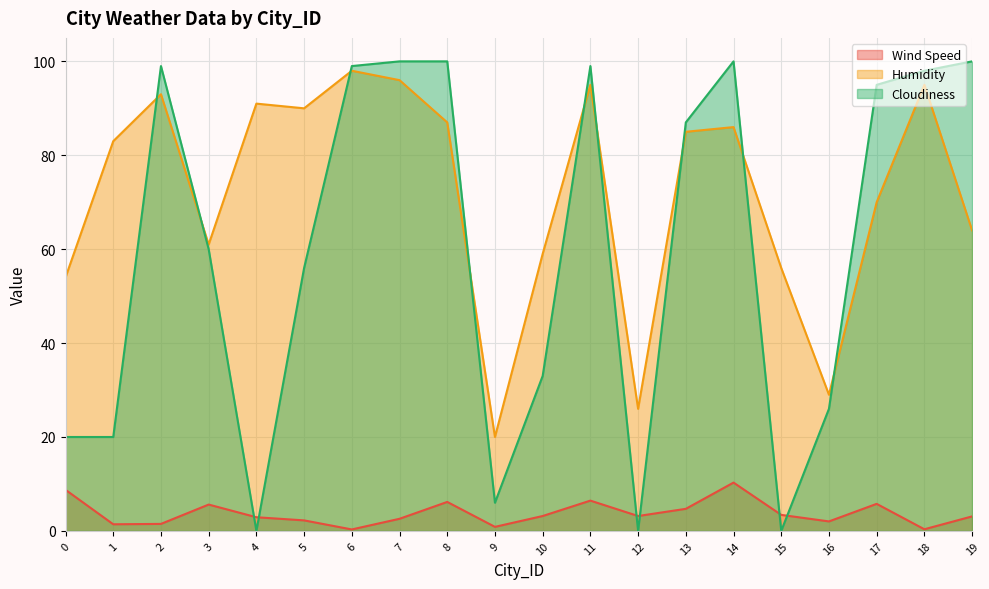

What is the sum of the Wind Speed values at 11 and 7?

9.0